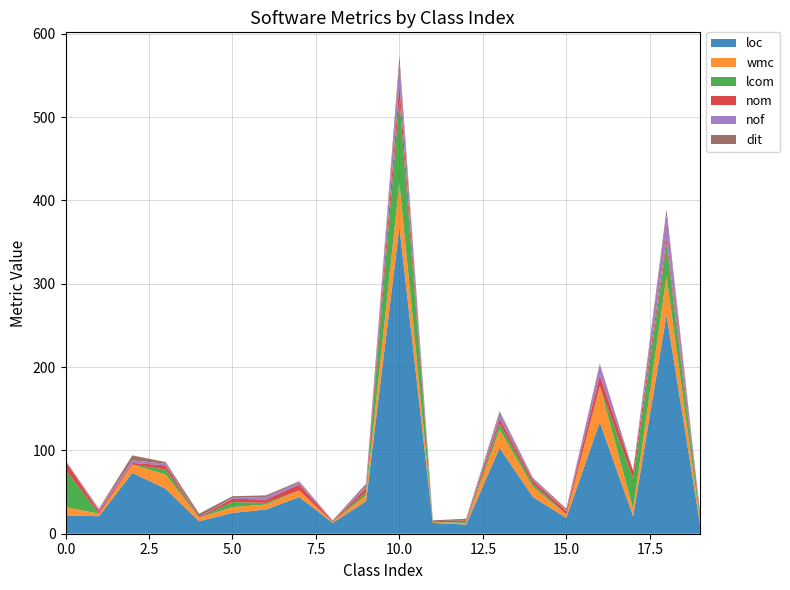

Reading left to right, what are all the values shown in this chart?

loc: 22	21	73	54	15	25	29	44	13	39	368	13	11	103	44	19	134	21	263	12
wmc: 10	3	10	17	4	7	6	8	1	7	53	1	2	22	12	4	43	9	46	4
lcom: 45	0	0	6	0	6	2	0	0	4	100	0	1	7	4	0	0	36	38	6
nom: 10	3	2	5	1	4	4	7	1	5	18	1	2	6	4	4	13	9	7	4
nof: 0	2	3	2	0	1	3	3	0	3	26	0	0	7	2	1	13	0	29	0
dit: 1	1	6	2	4	2	2	1	1	2	8	1	2	2	1	2	1	1	6	1